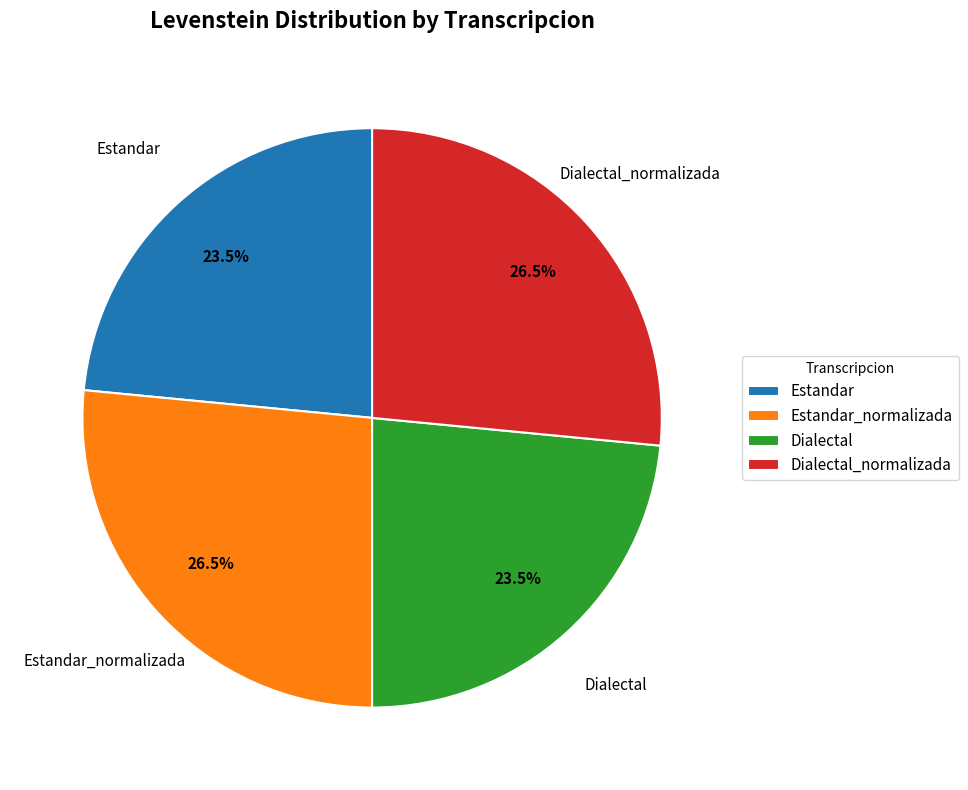

Approximately how many times larger is the value at Dialectal compared to Estandar?

1.0